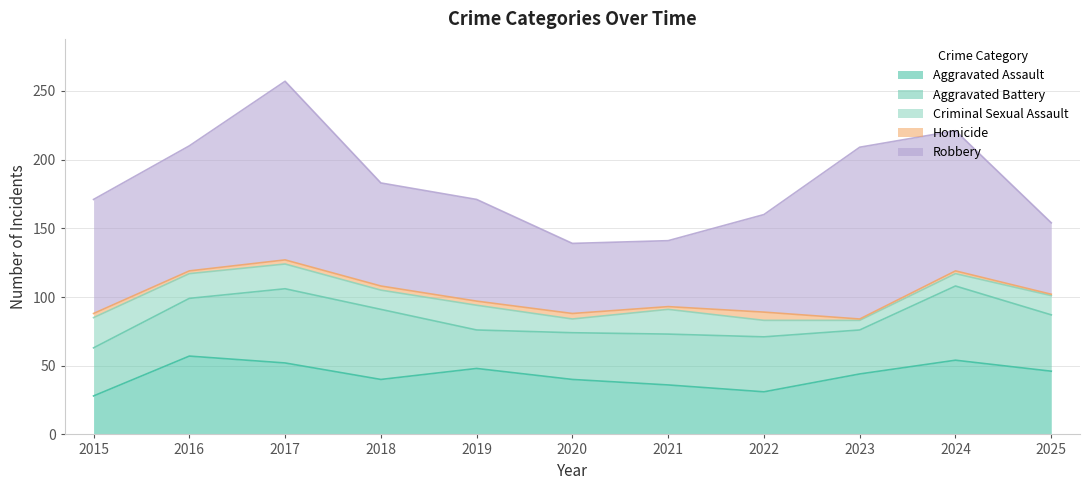

In Robbery, how many points are lower than both neighbors (excluding endpoints)?

1